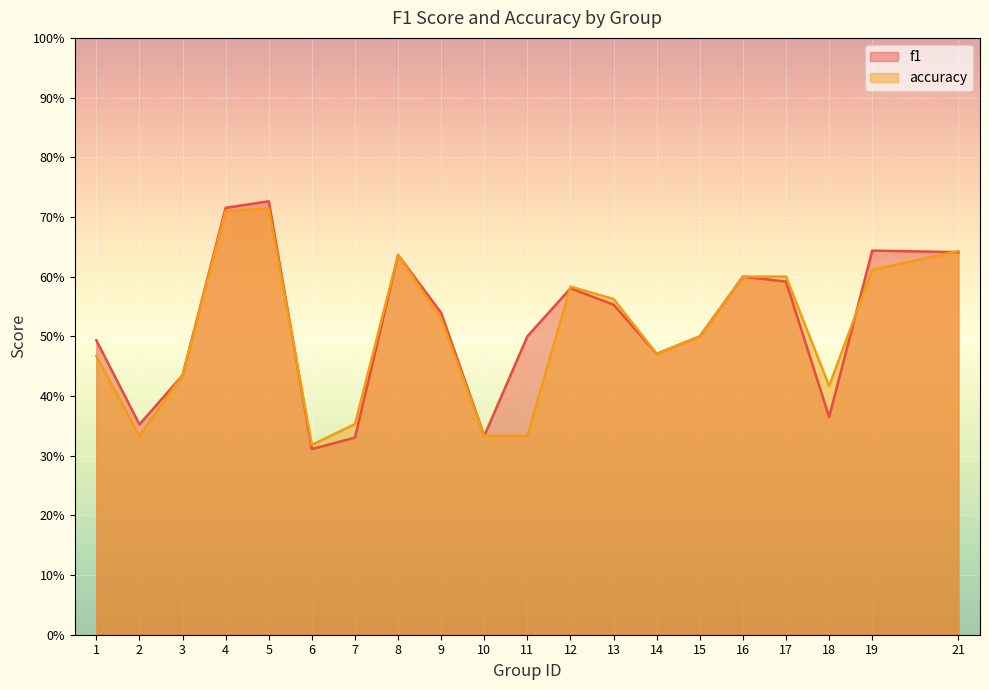

At how many categories does at least one series exceed 0?

20